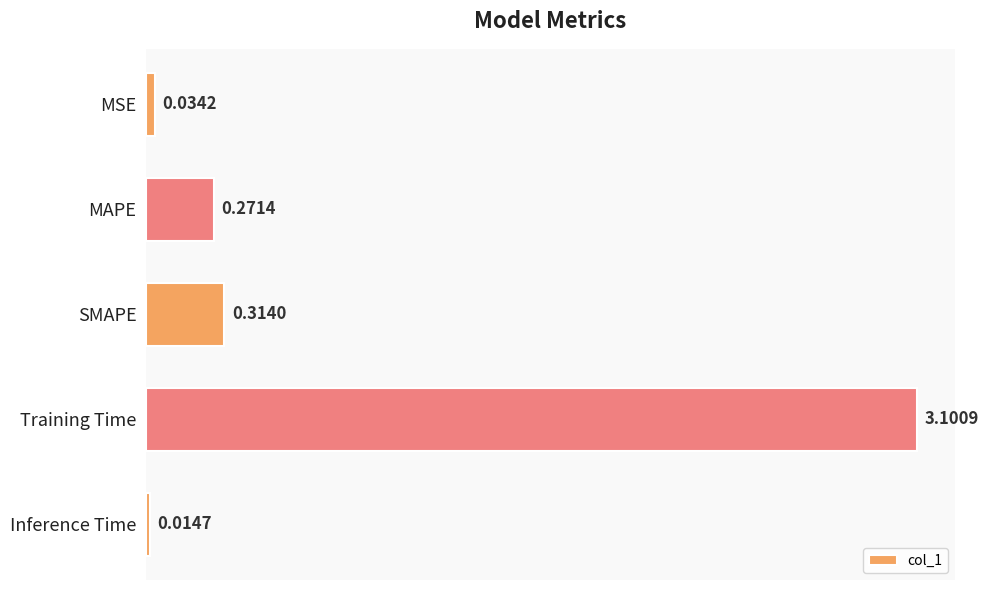

What is the label of the 4th bar from the bottom?

MAPE